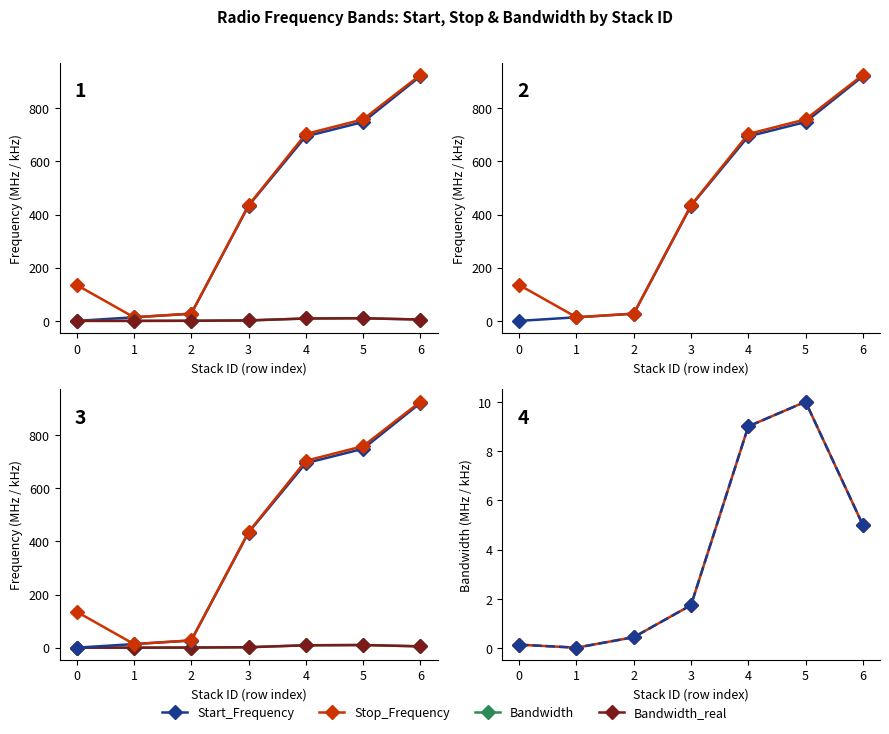

How many data points in Start_Frequency are above 433?

4